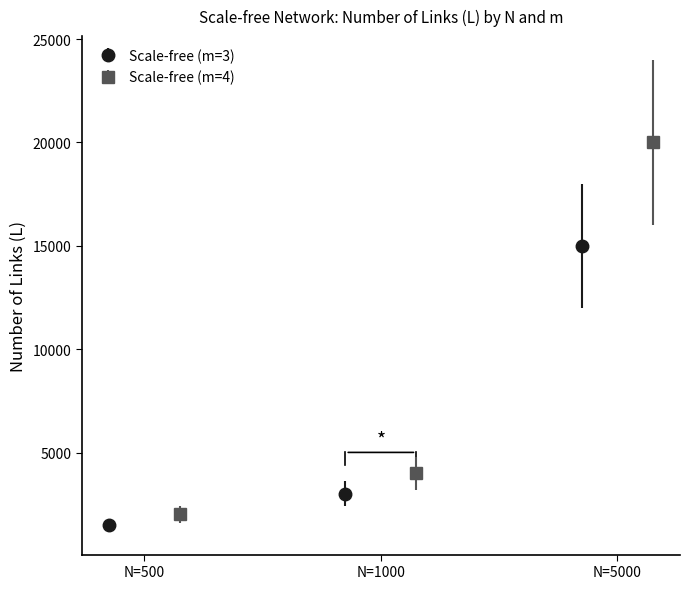

What is the highest value of the Scale-free (m=3) series?

15004